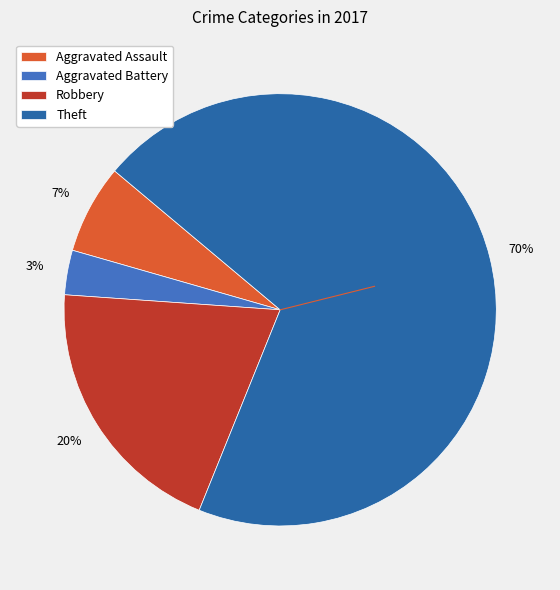

To the nearest percent, what portion does Aggravated Battery represent?

3%